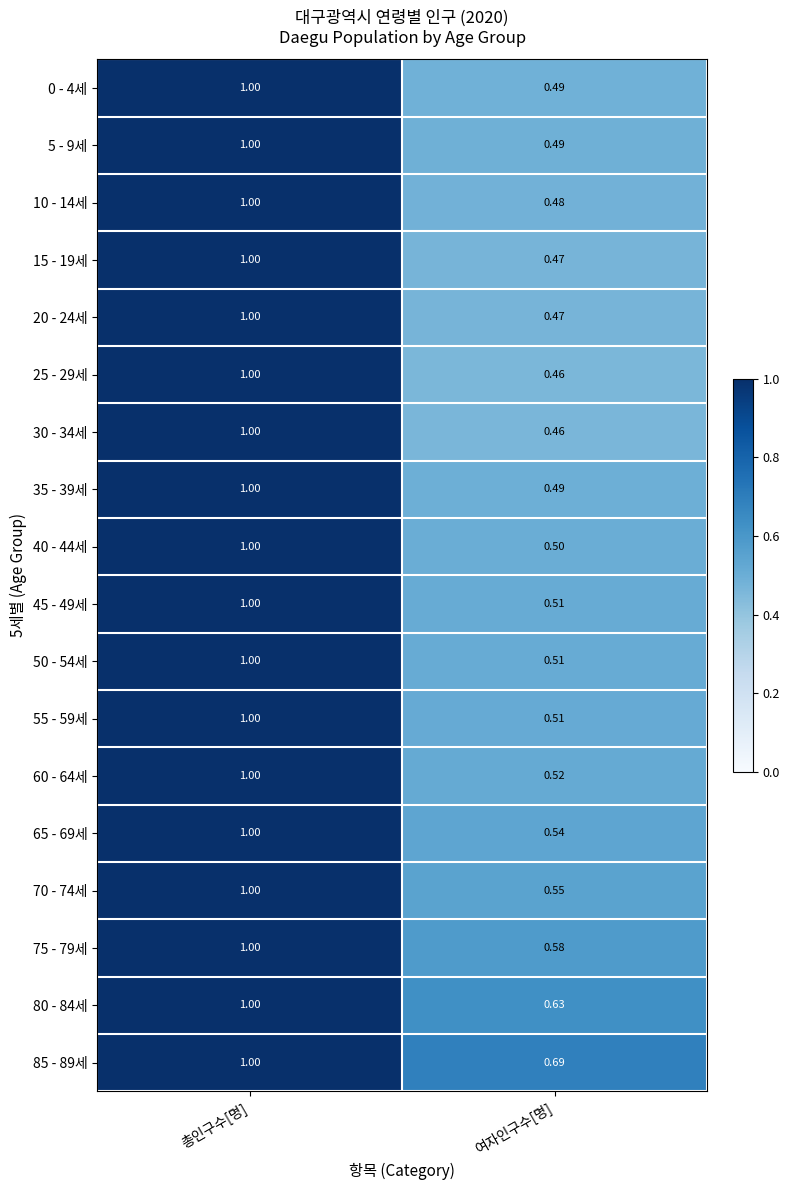

At which category is the sum across all series the highest?

총인구수[명]